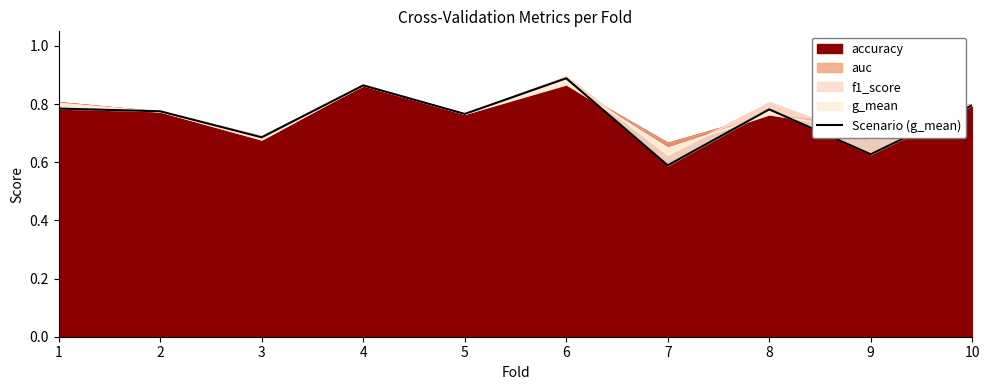

Rank the categories by value from lowest to highest.

7, 9, 3, 5, 2, 8, 1, 10, 4, 6